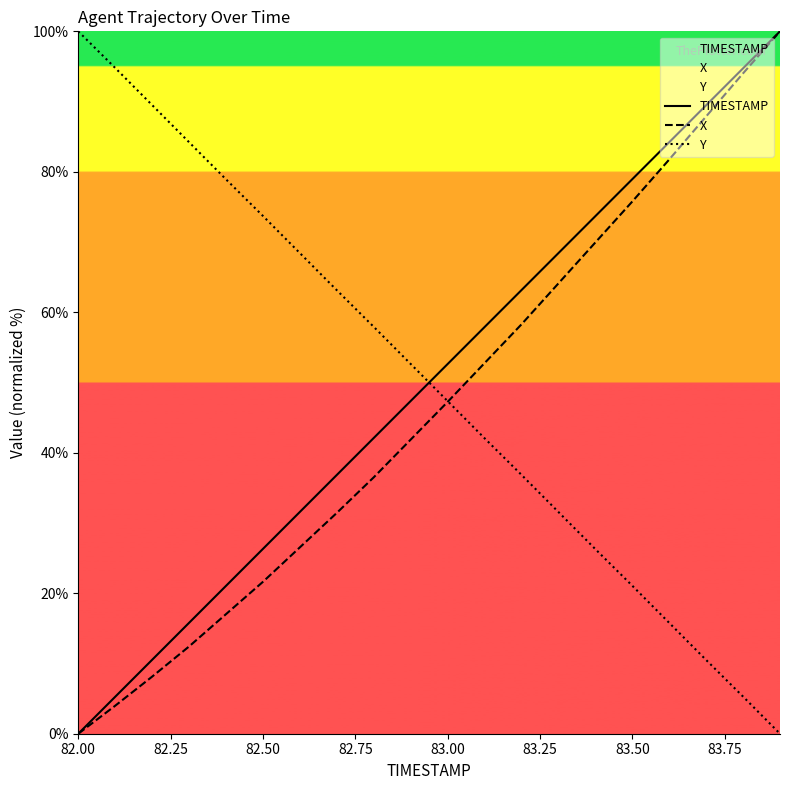

At which label does TIMESTAMP first exceed 52?

83.00